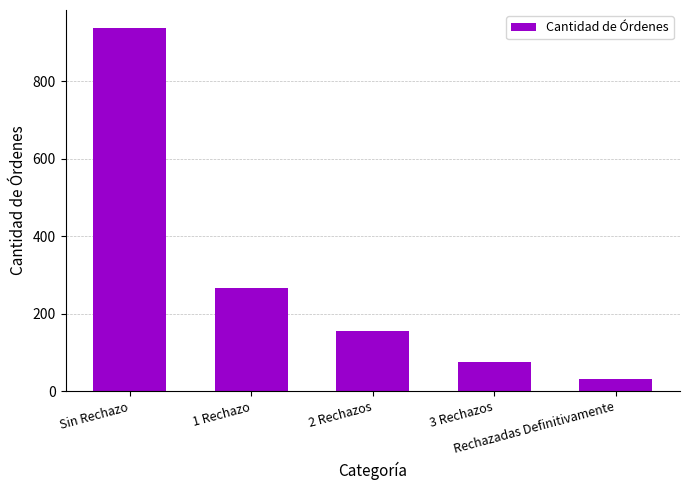

At which label does the data first exceed 154?

Sin Rechazo